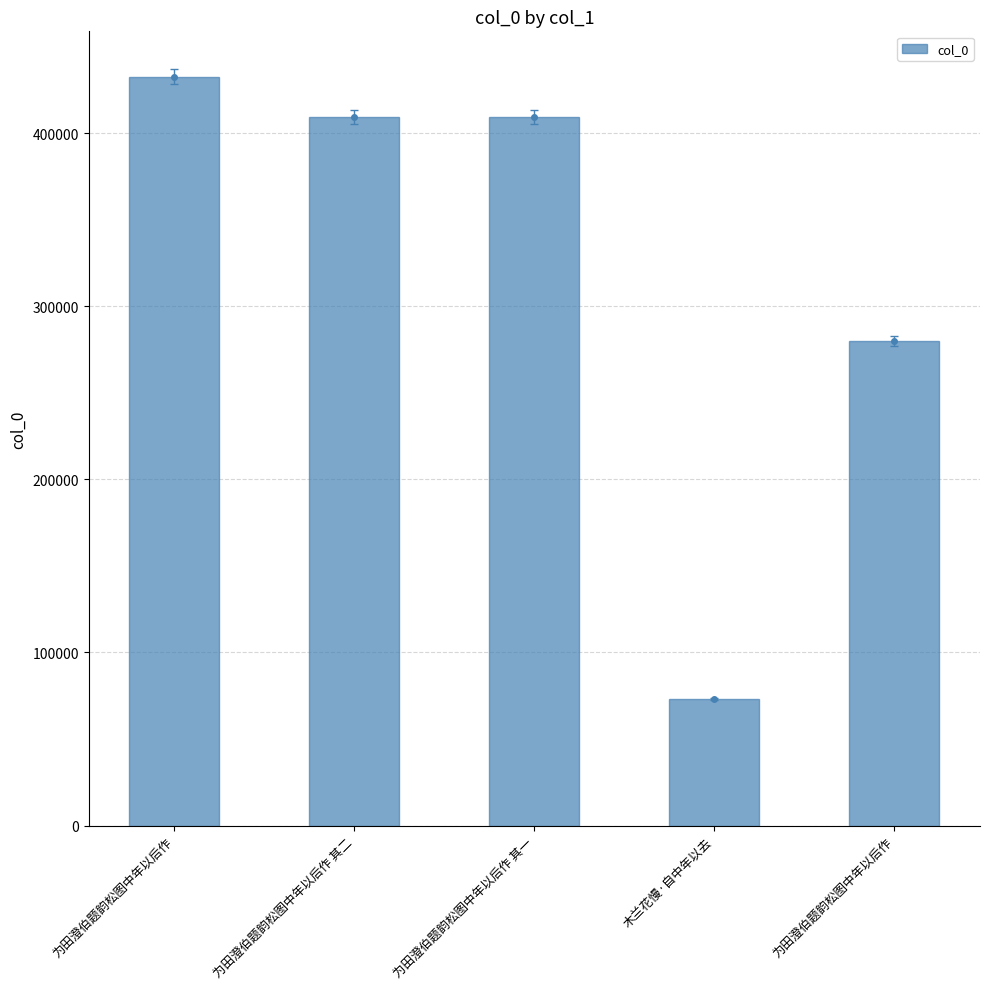

Which has a higher value, 木兰花慢·自中年以去 or 为田澄伯题韵松图中年以后作?

为田澄伯题韵松图中年以后作